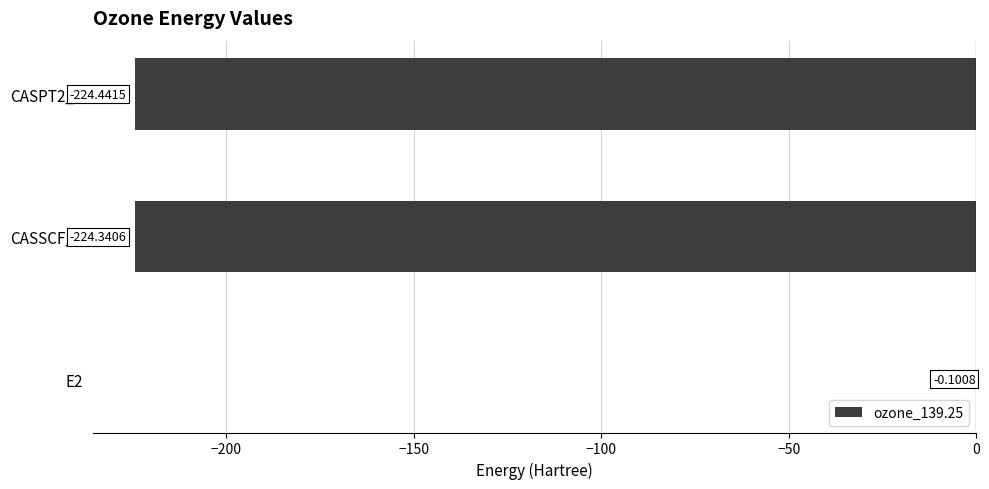

Where is the data nearest to the value -112?

E2